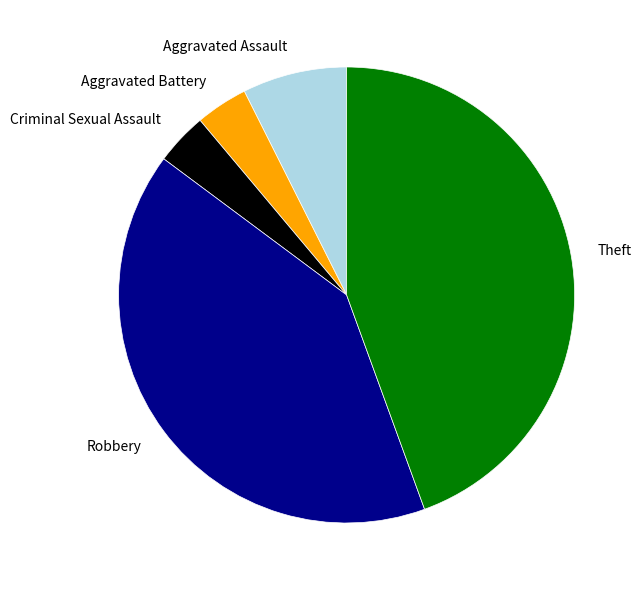

Is there a majority slice in this chart?

No